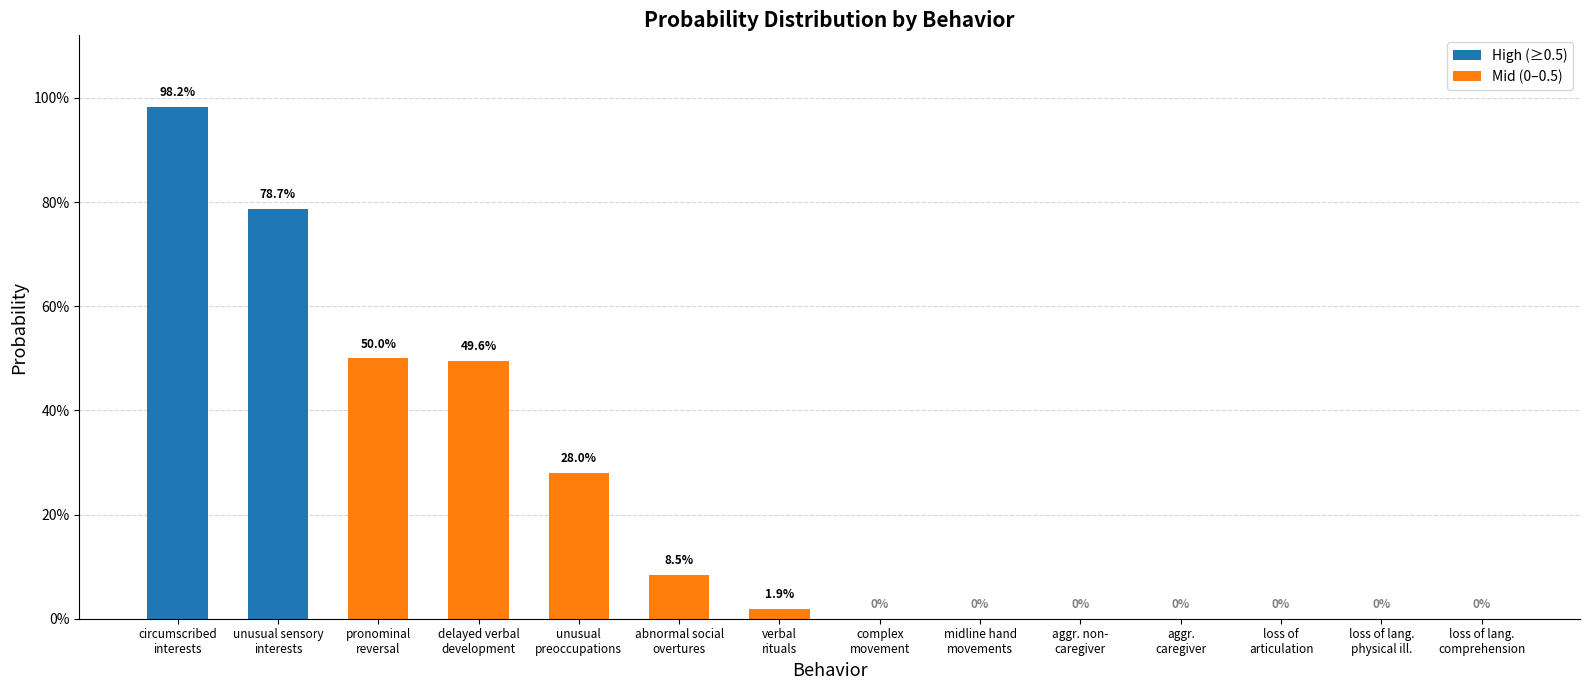

Which category has the highest value across all series?

circumscribed
interests